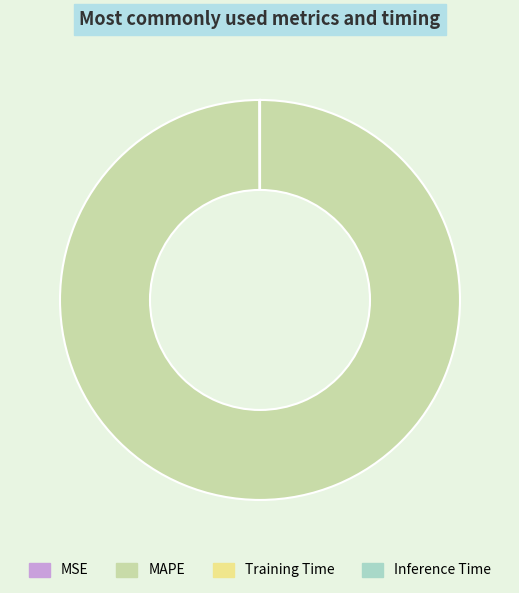

Which category has the biggest portion of the pie?

MAPE